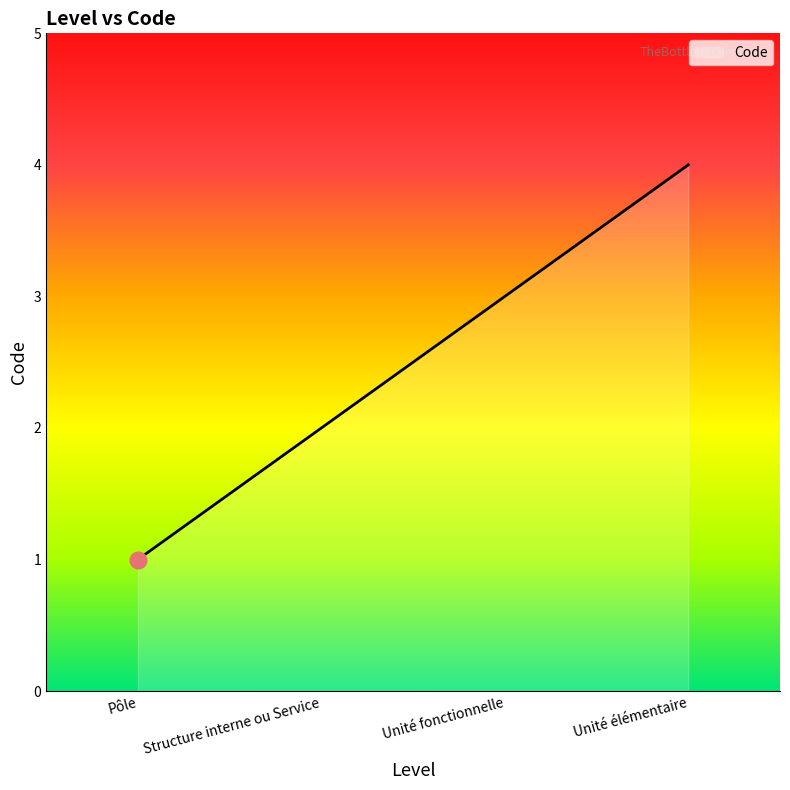

Reading left to right, extract all data points from this chart.

Pôle=1	Structure interne ou Service=2	Unité fonctionnelle=3	Unité élémentaire=4